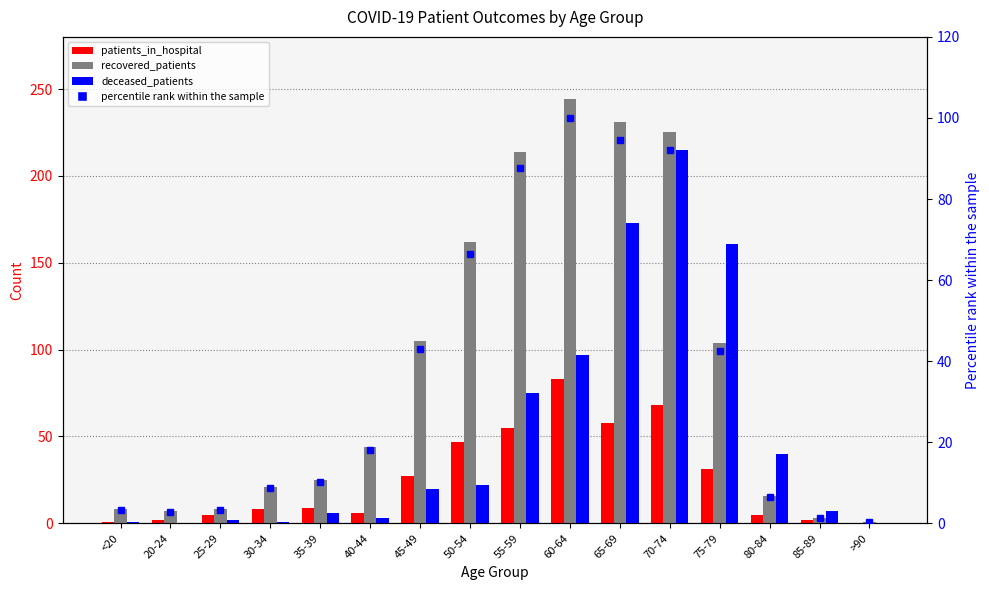

Reading right to left, what are all the values shown in this chart?

patients_in_hospital: >90=0.0	85-89=2.0	80-84=5.0	75-79=31.0	70-74=68.0	65-69=58.0	60-64=83.0	55-59=55.0	50-54=47.0	45-49=27.0	40-44=6.0	35-39=9.0	30-34=8.0	25-29=5.0	20-24=2.0	<20=1.0
recovered_patients: >90=1.0	85-89=3.0	80-84=16.0	75-79=104.0	70-74=225.0	65-69=231.0	60-64=244.0	55-59=214.0	50-54=162.0	45-49=105.0	40-44=44.0	35-39=25.0	30-34=21.0	25-29=8.0	20-24=7.0	<20=8.0
deceased_patients: >90=0.0	85-89=7.0	80-84=40.0	75-79=161.0	70-74=215.0	65-69=173.0	60-64=97.0	55-59=75.0	50-54=22.0	45-49=20.0	40-44=3.0	35-39=6.0	30-34=1.0	25-29=2.0	20-24=0.0	<20=1.0
percentile rank within the sample: >90=0.4	85-89=1.2	80-84=6.6	75-79=42.6	70-74=92.2	65-69=94.7	60-64=100.0	55-59=87.7	50-54=66.4	45-49=43.0	40-44=18.0	35-39=10.2	30-34=8.6	25-29=3.3	20-24=2.9	<20=3.3